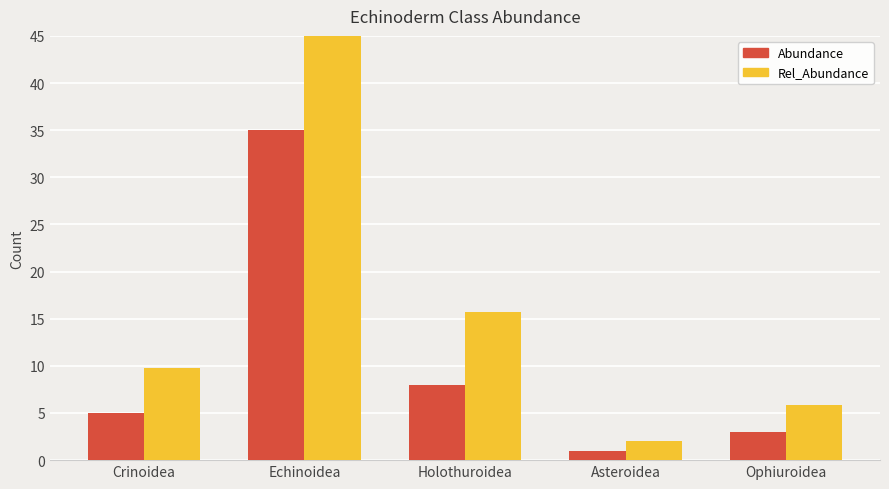

Which series has the largest total across all categories?

Rel_Abundance